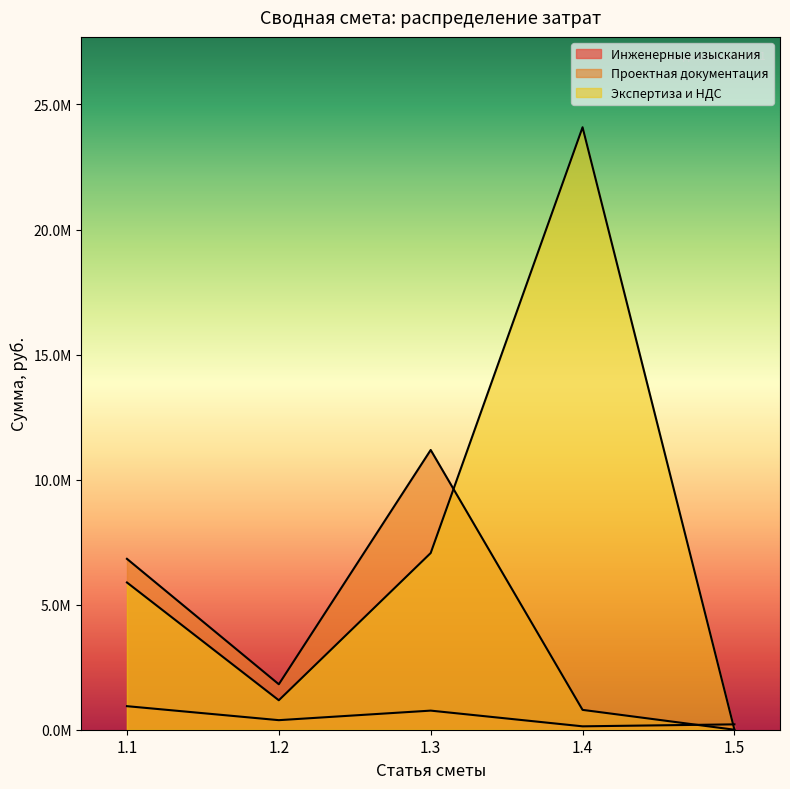

Does the chart have visible grid lines?

No